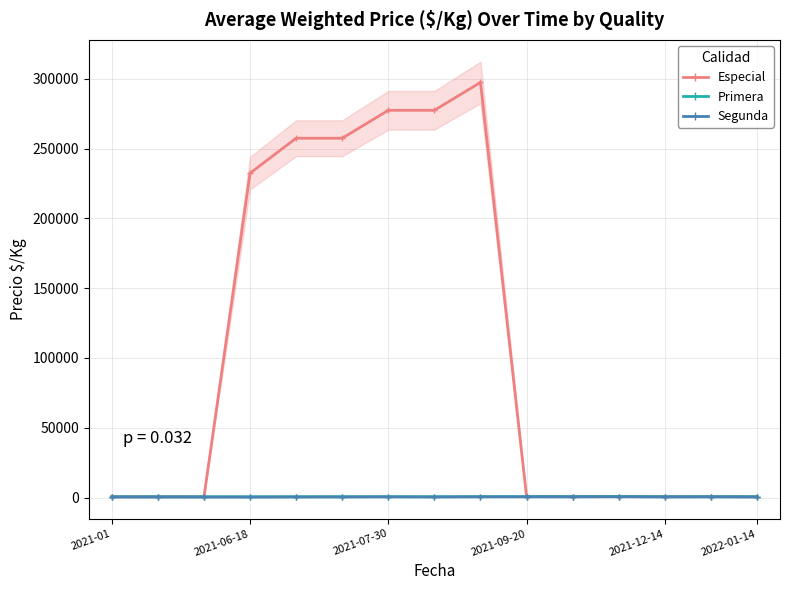

Where is Segunda nearest to the value 461?

2021-12-14